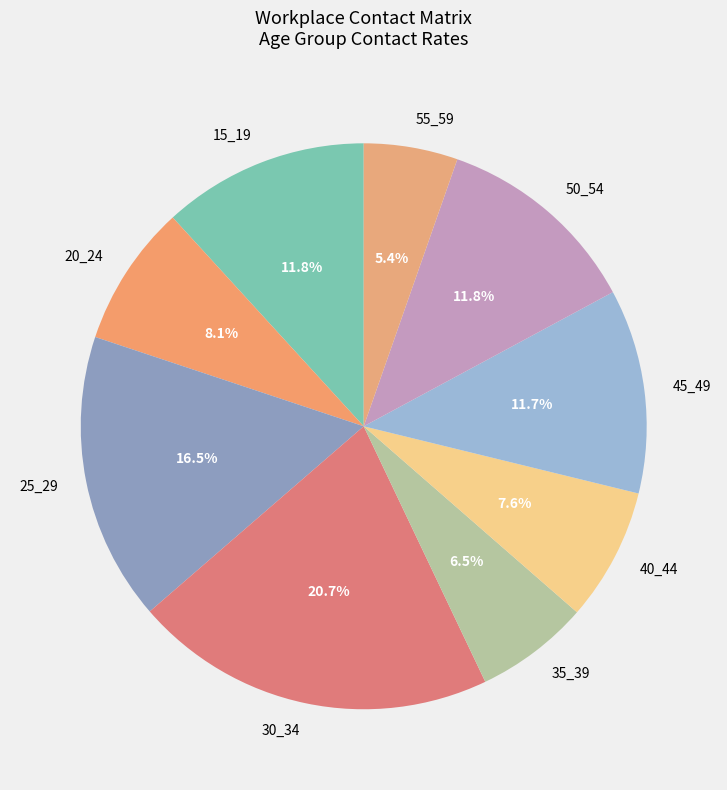

Is it true that 15_19 is 12% of the pie?

True